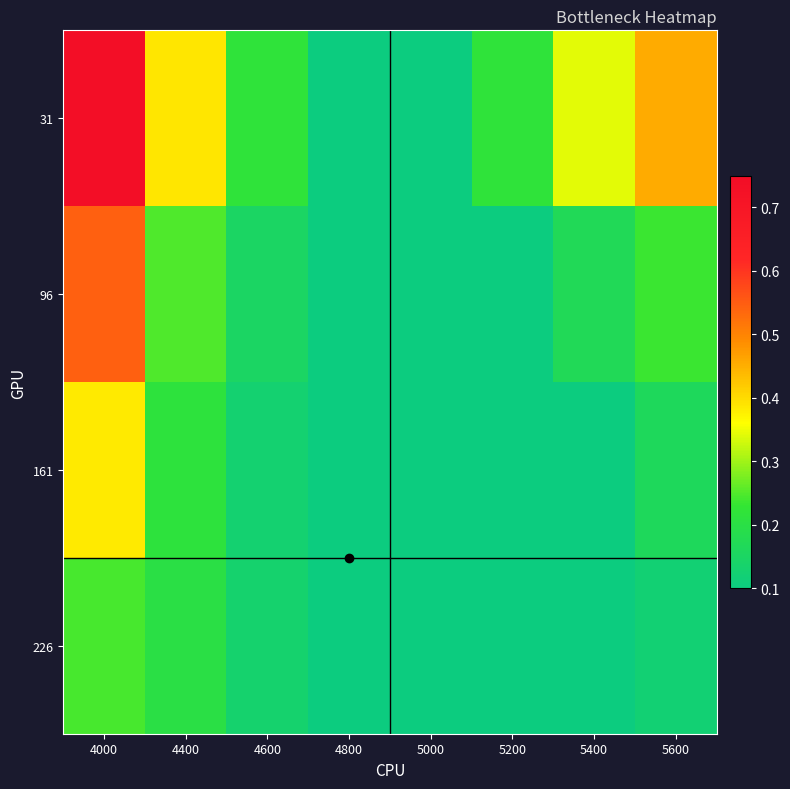

Which series has the largest range (max minus min)?

31